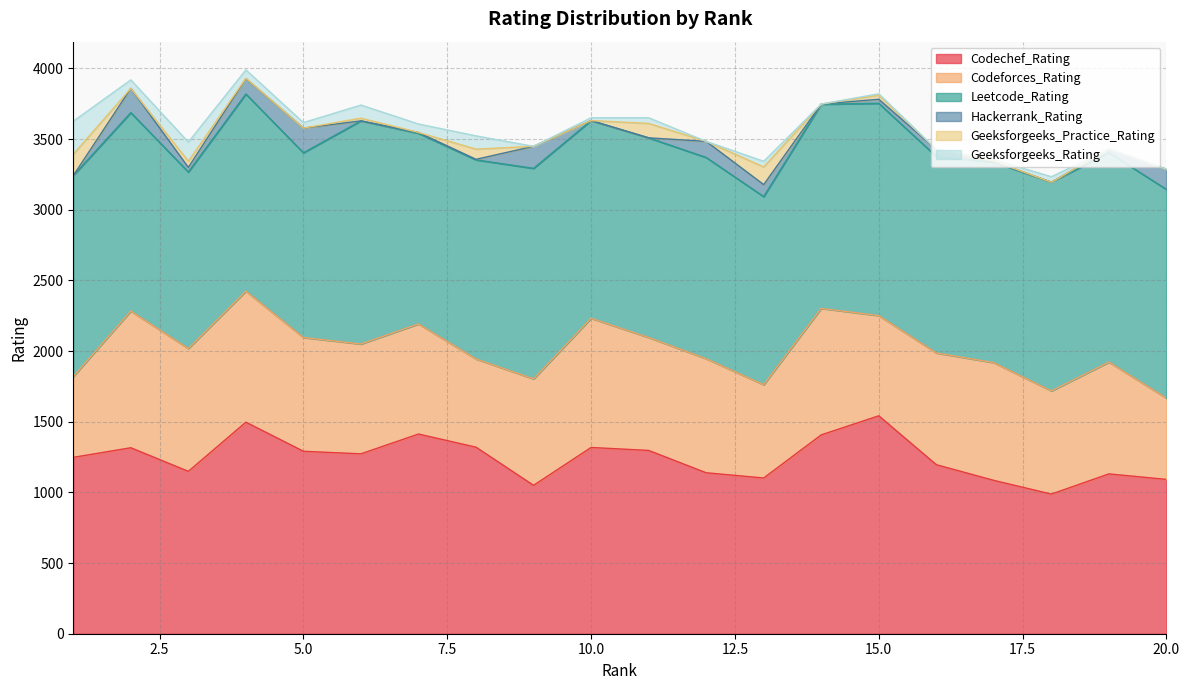

What is the total value across all series at 18?

3234